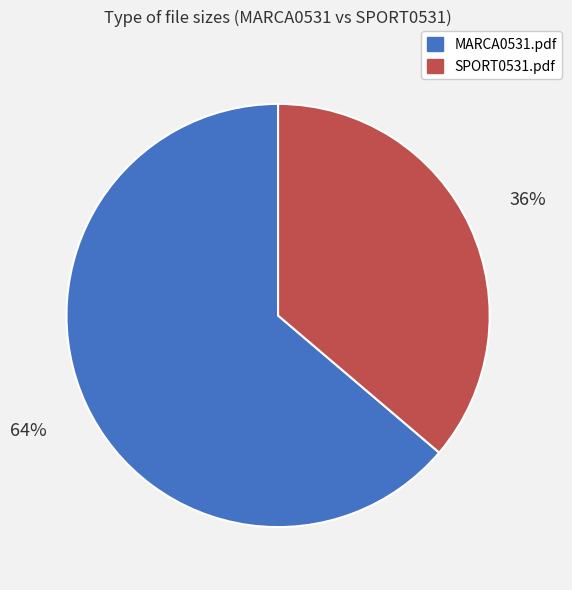

Which slice is the smallest?

SPORT0531.pdf